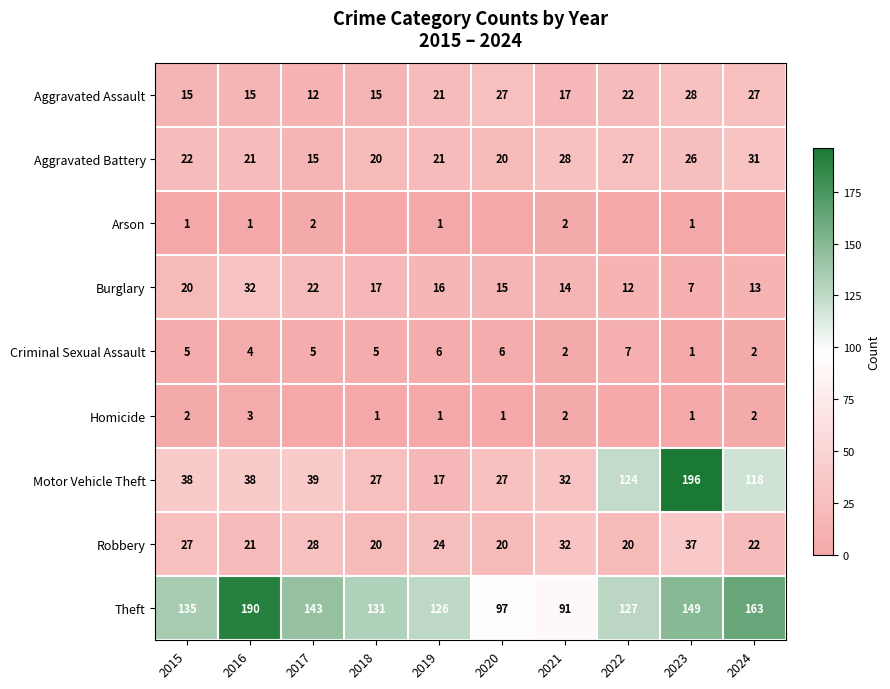

What is the total value across all series at 2021?

220